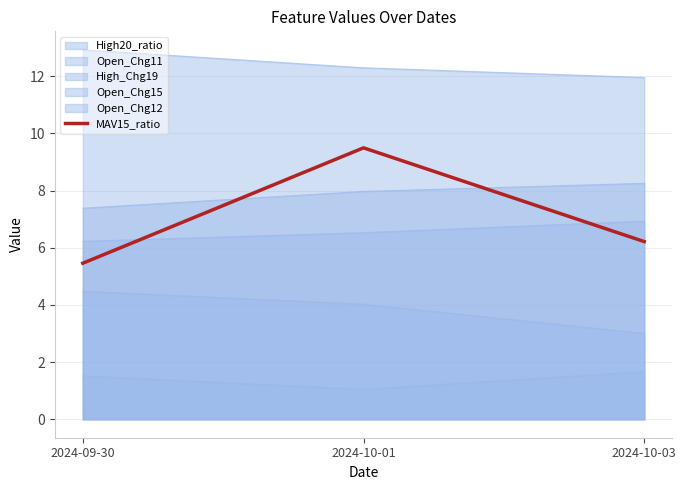

What is the sum of all values?

21.2